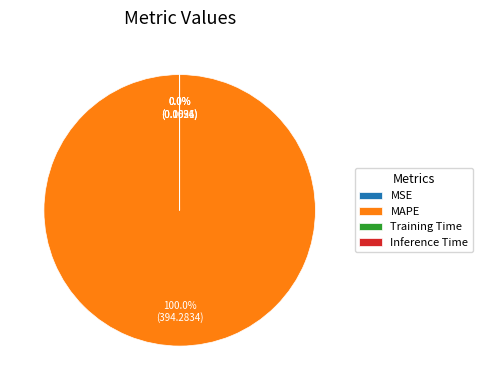

Does MAPE account for over 50% of the chart?

Yes